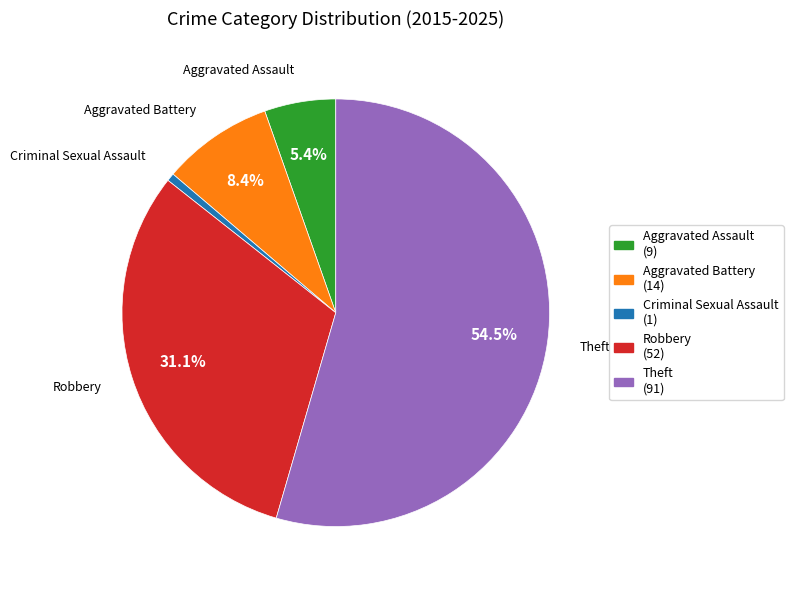

Rank the categories by value from highest to lowest.

Theft, Robbery, Aggravated Battery, Aggravated Assault, Criminal Sexual Assault